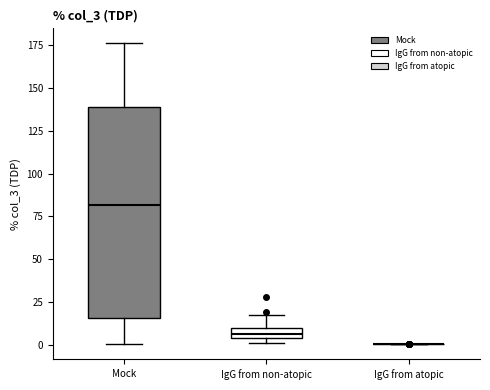

Where is the upper edge of the box for IgG from non-atopic on the y-axis? The values are not printed on the chart, so give them approximately, as read against the axis.

10